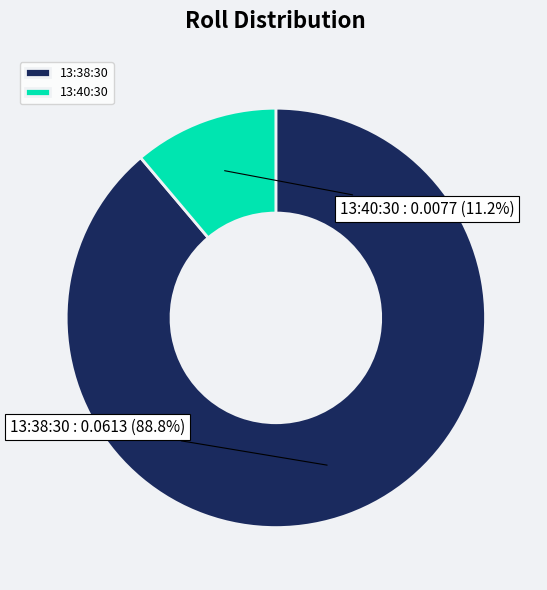

To the nearest percent, what percentage of the pie is 13:38:30?

89%